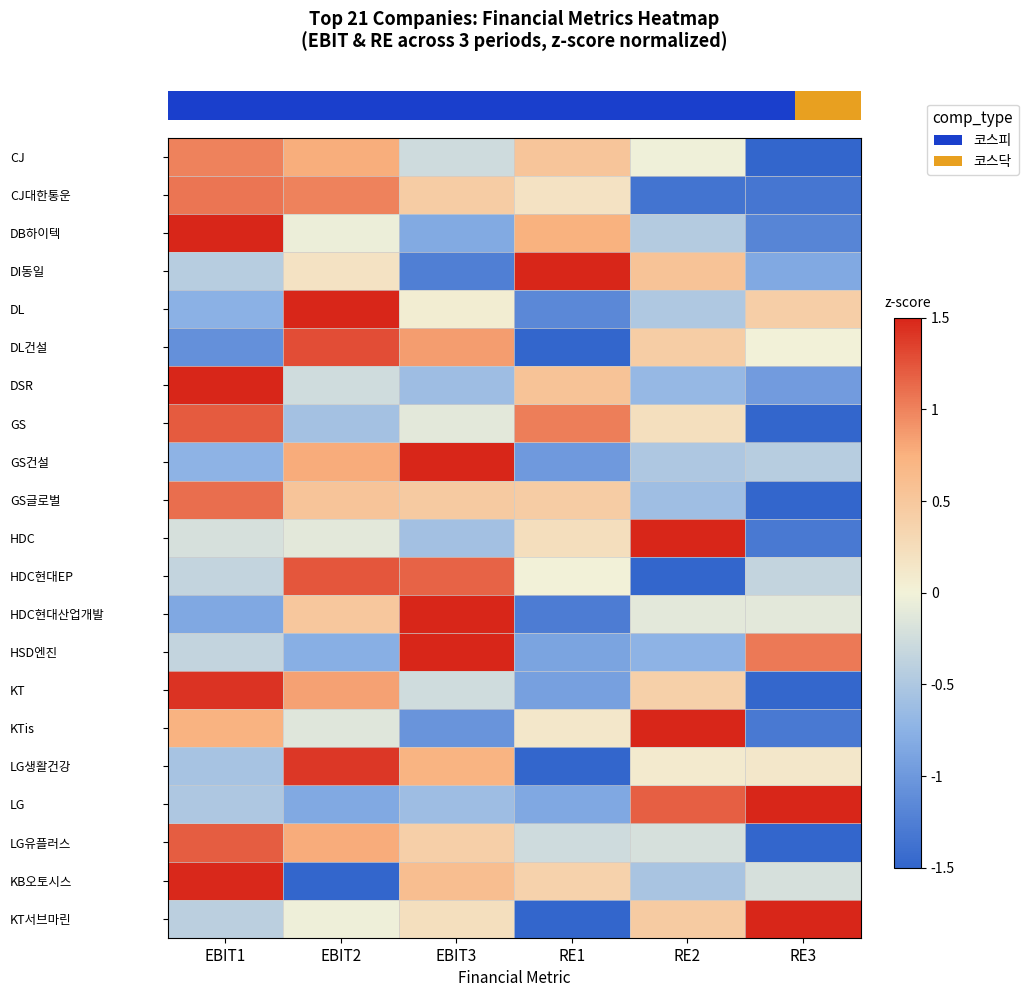

What is the total value across all series at RE3?

-10.9